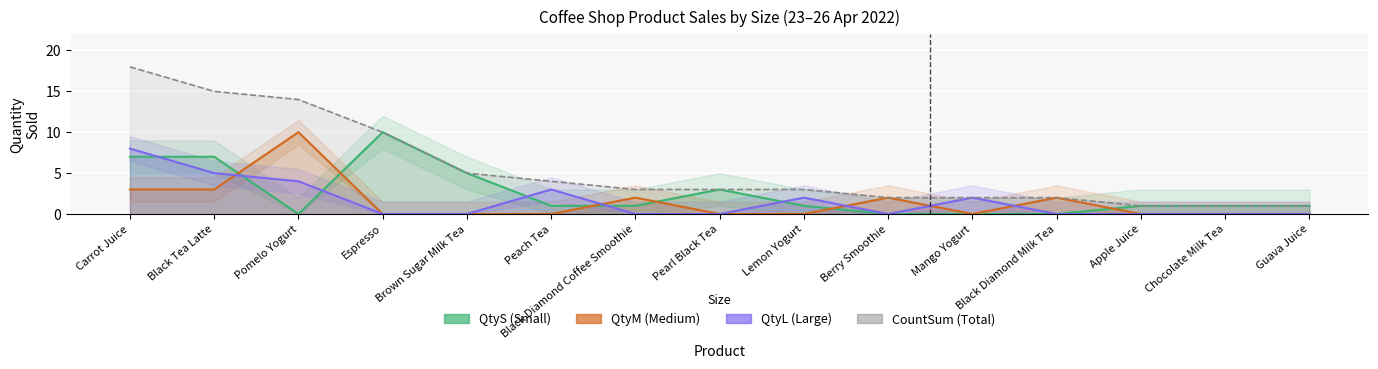

Is the value of CountSum (Total) at Pomelo Yogurt greater than the value of QtyS (Small) at Lemon Yogurt?

Yes